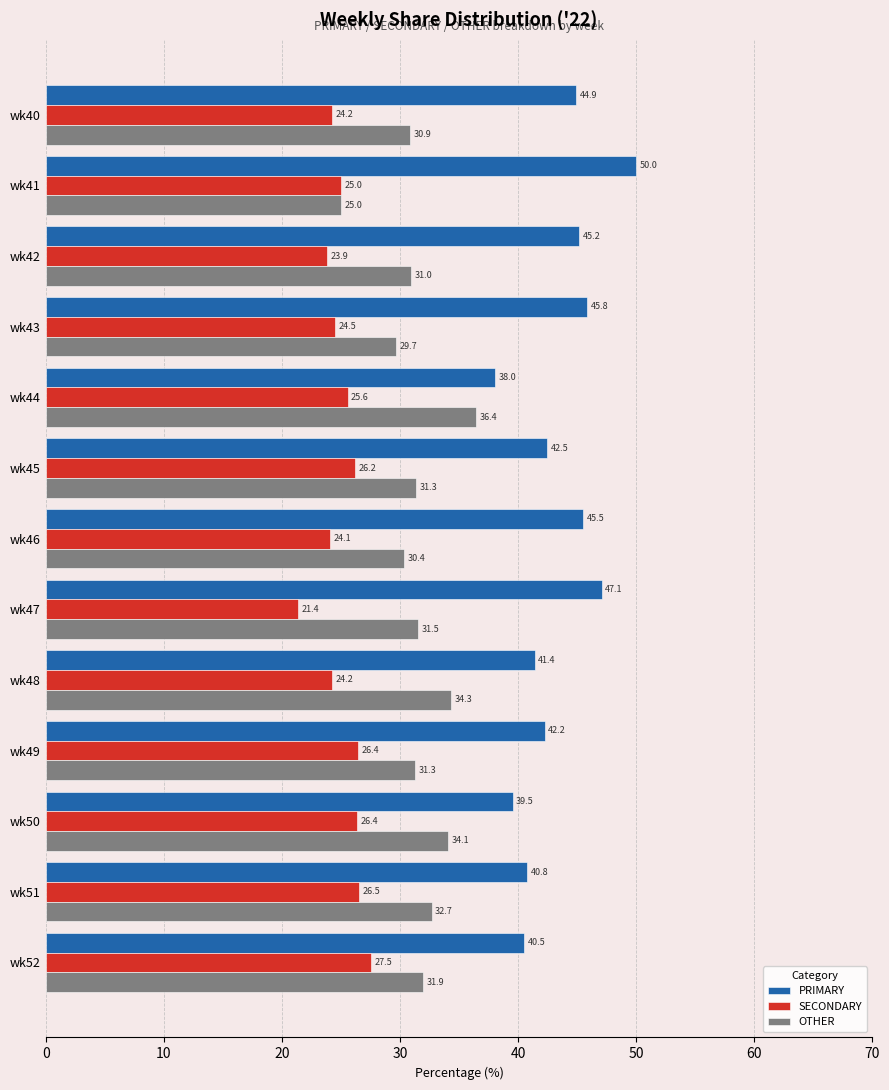

What is the maximum value for PRIMARY?

50.0